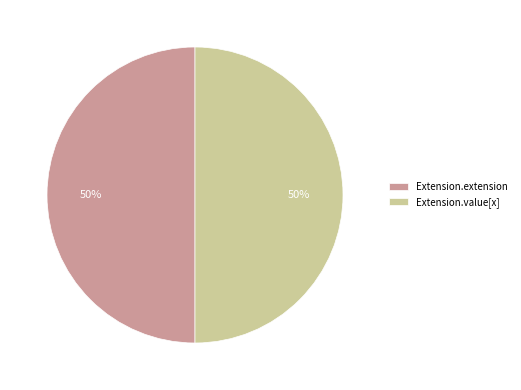

To the nearest percent, what is the average slice percentage?

50%